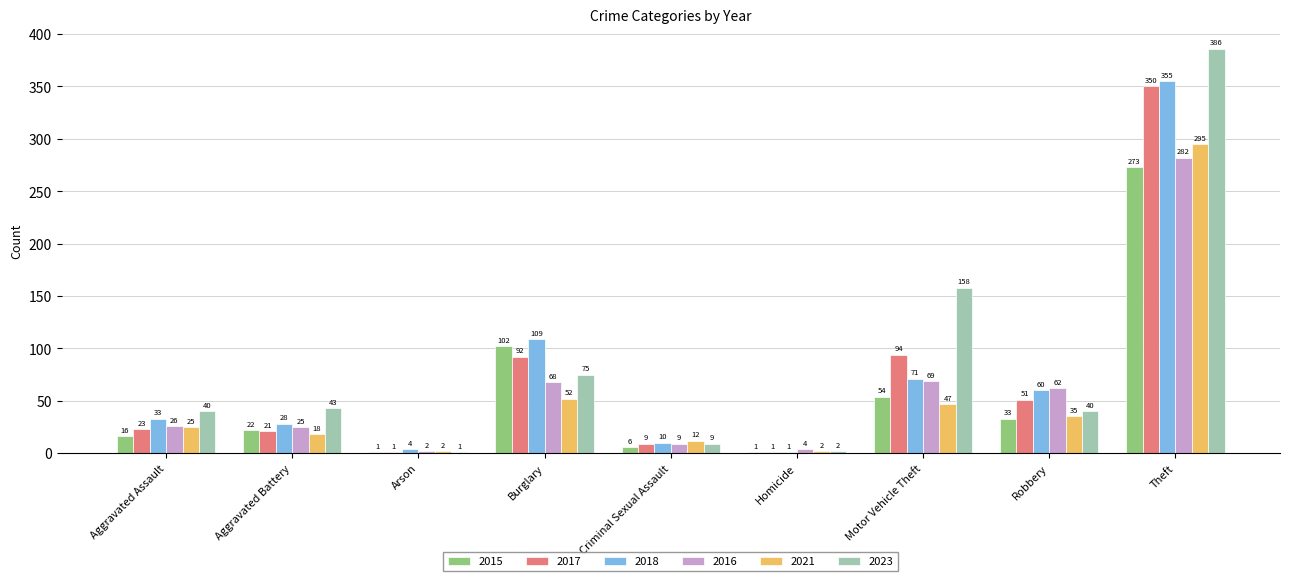

The 2023 series shows 386 at Theft. True or false?

True